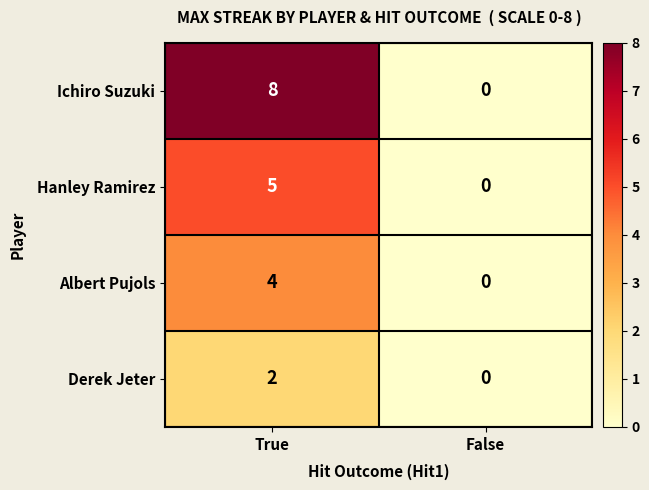

Which category has the highest value in the Ichiro Suzuki series?

True